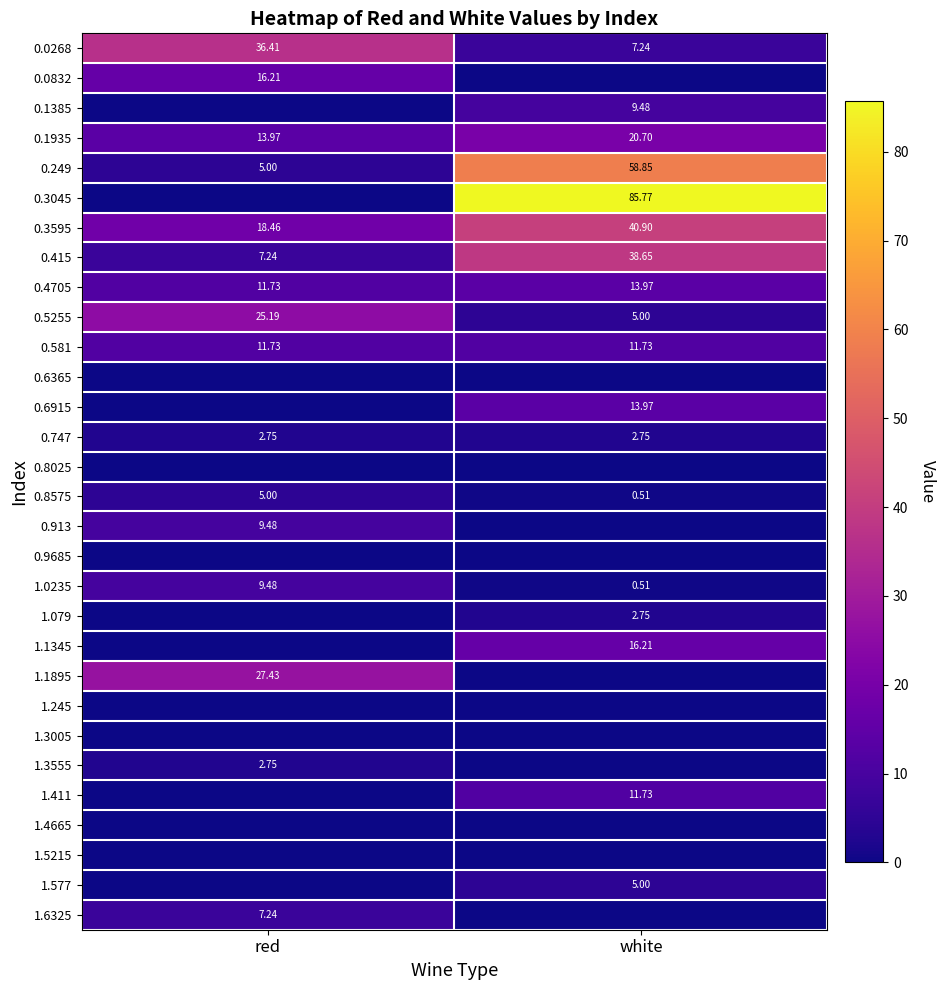

At which label does 0.4705 first exceed 13?

white